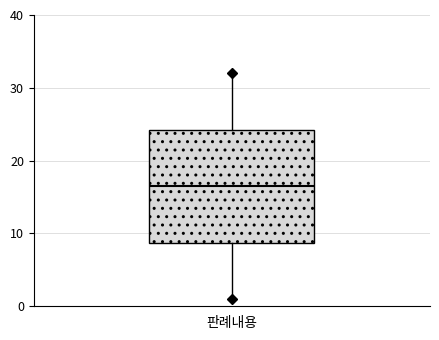

Transcribe this box plot: give where the median line is, the range the box spans, and where the two whiskers end, as read against the y-axis. The values are not printed on the chart, so give them approximately, as read against the axis.

median 17, box 9 to 24, whiskers 1 to 32